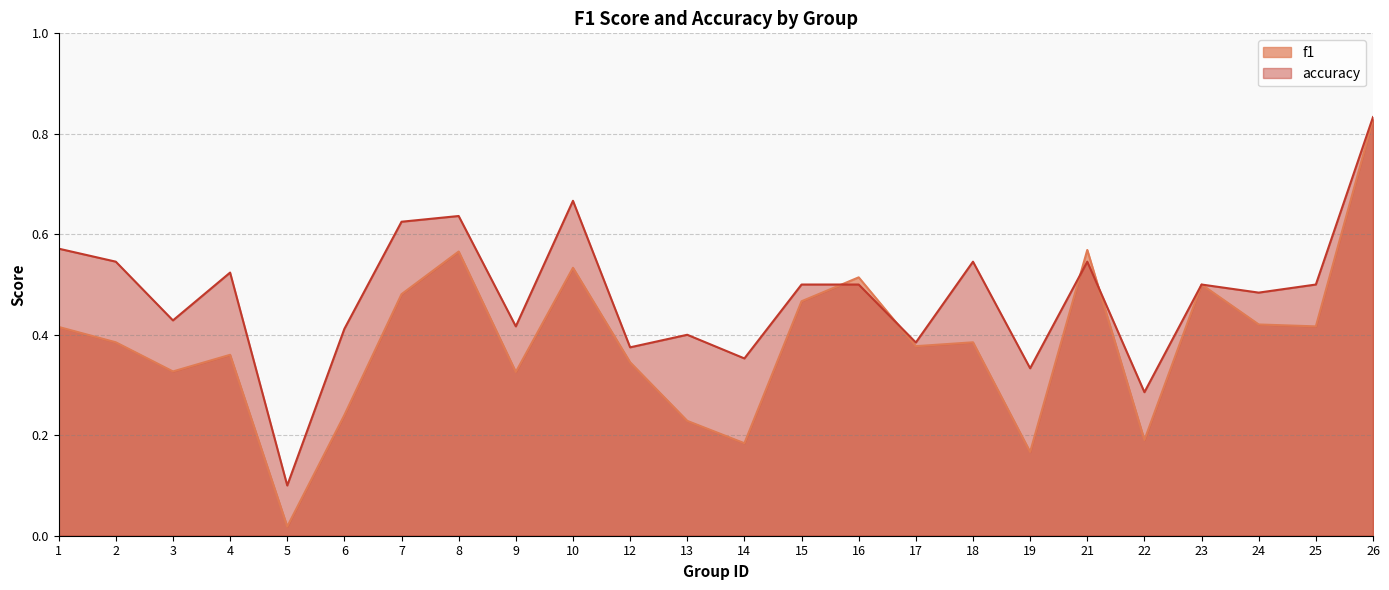

Read the f1 value at 22.

0.2